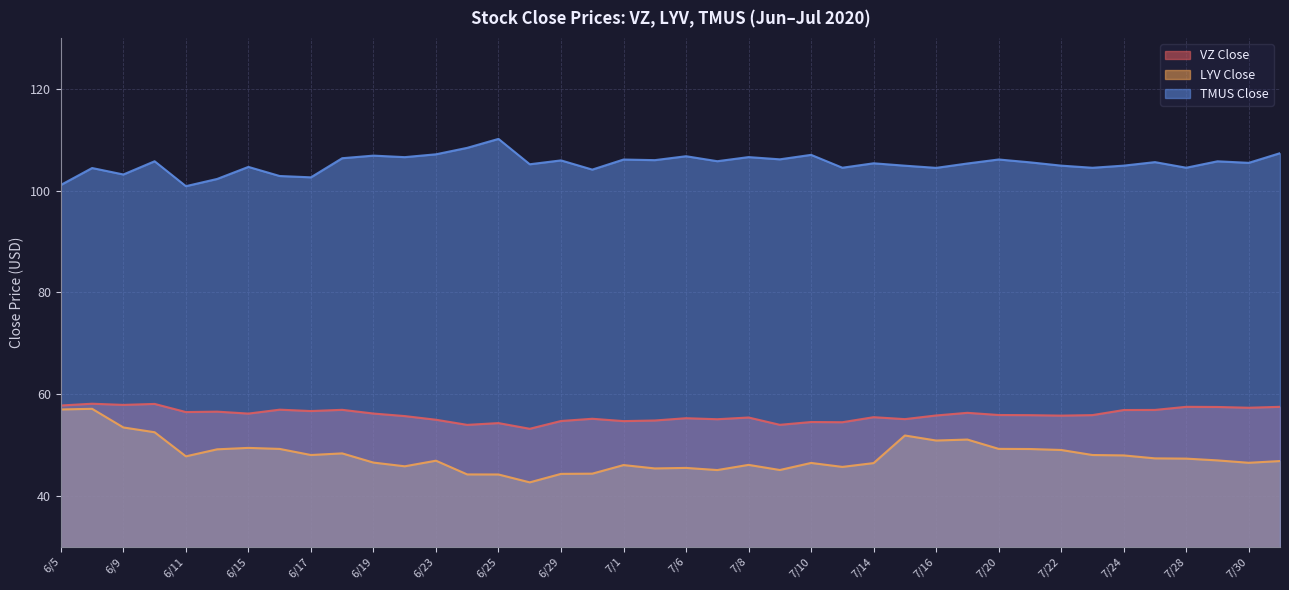

What position from the left is 6/23?

13